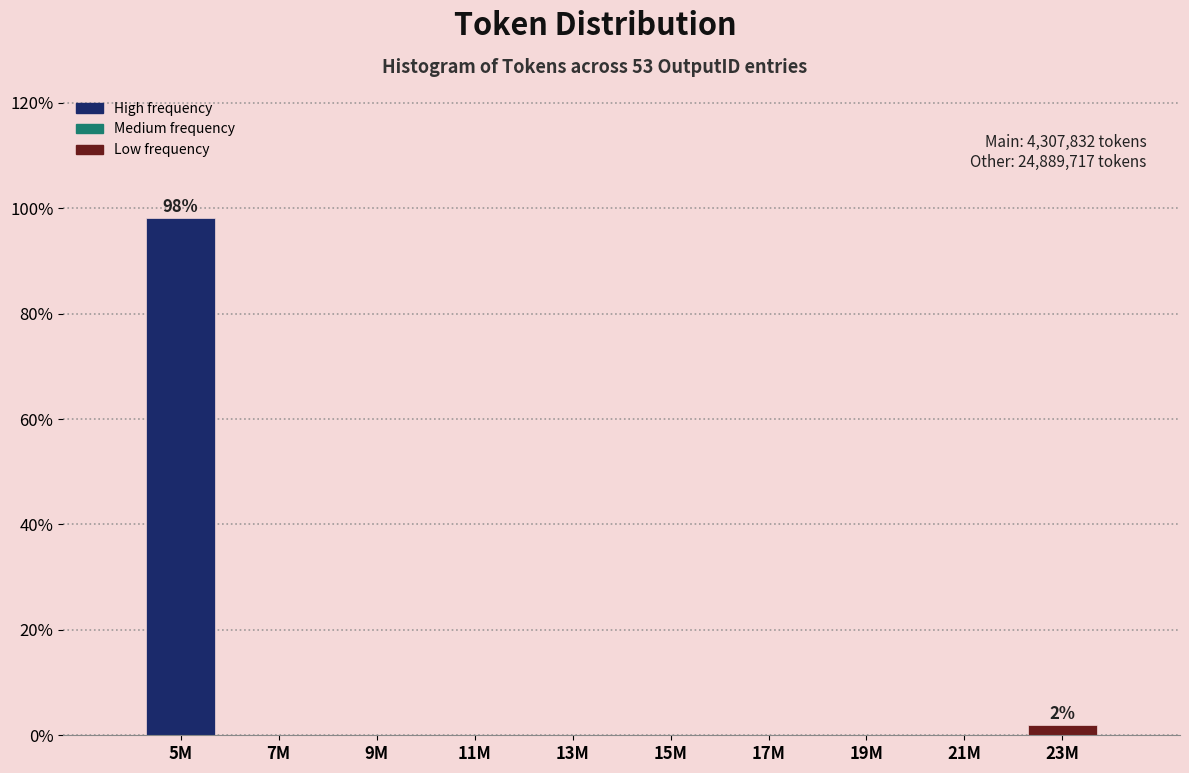

Reading left to right, extract all data points from this chart.

5M=98.1	7M=0.0	9M=0.0	11M=0.0	13M=0.0	15M=0.0	17M=0.0	19M=0.0	21M=0.0	23M=1.9